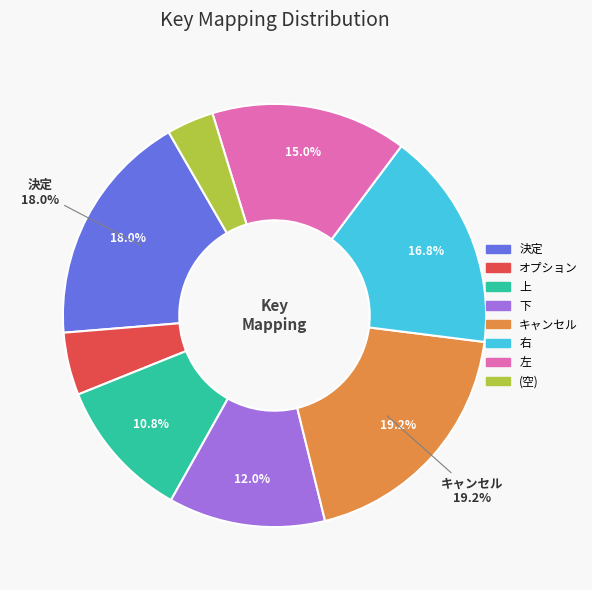

How many slices are in this pie chart?

8